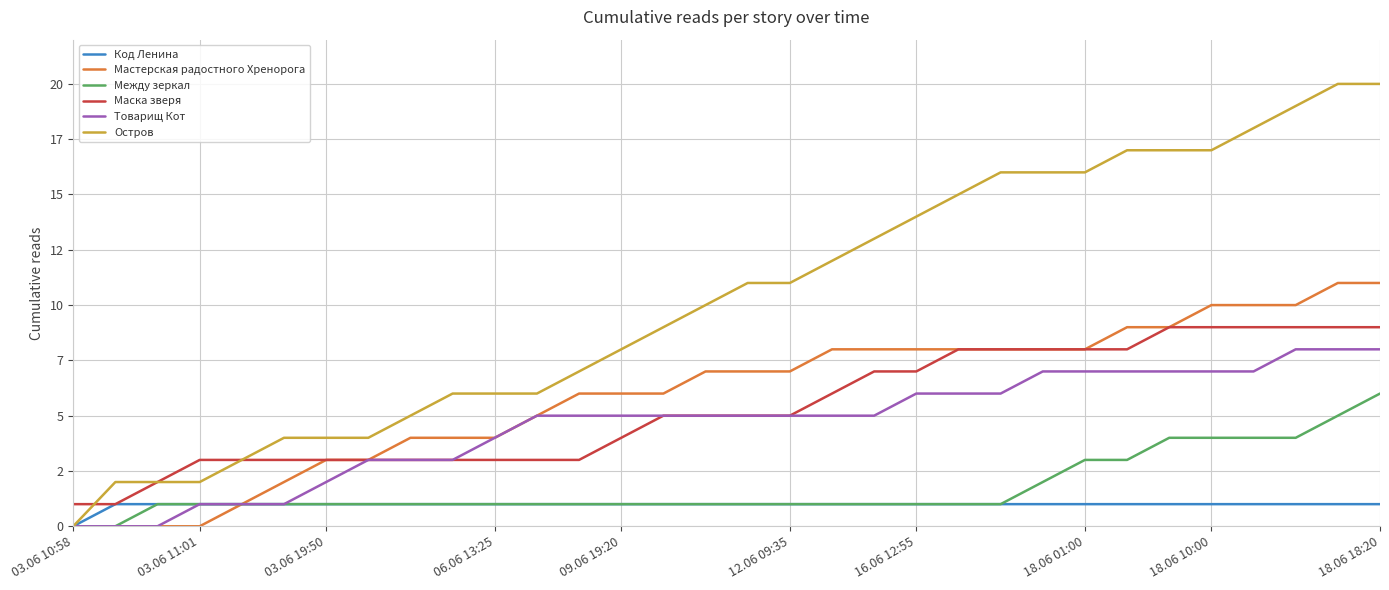

True or false: Код Ленина and Между зеркал cross at least once.

False